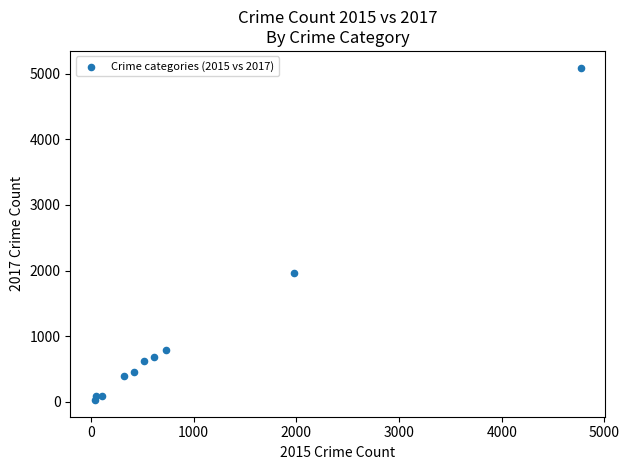

What is the range of Y values (max minus min)?

5073